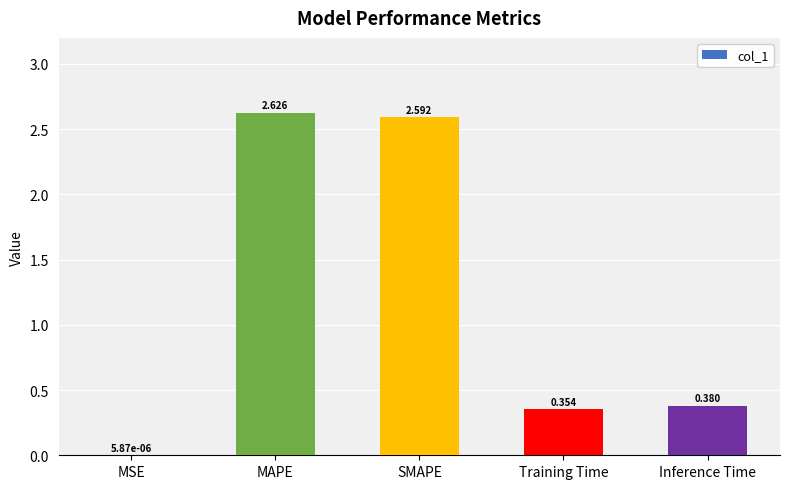

Which category has the highest value across all series?

MAPE